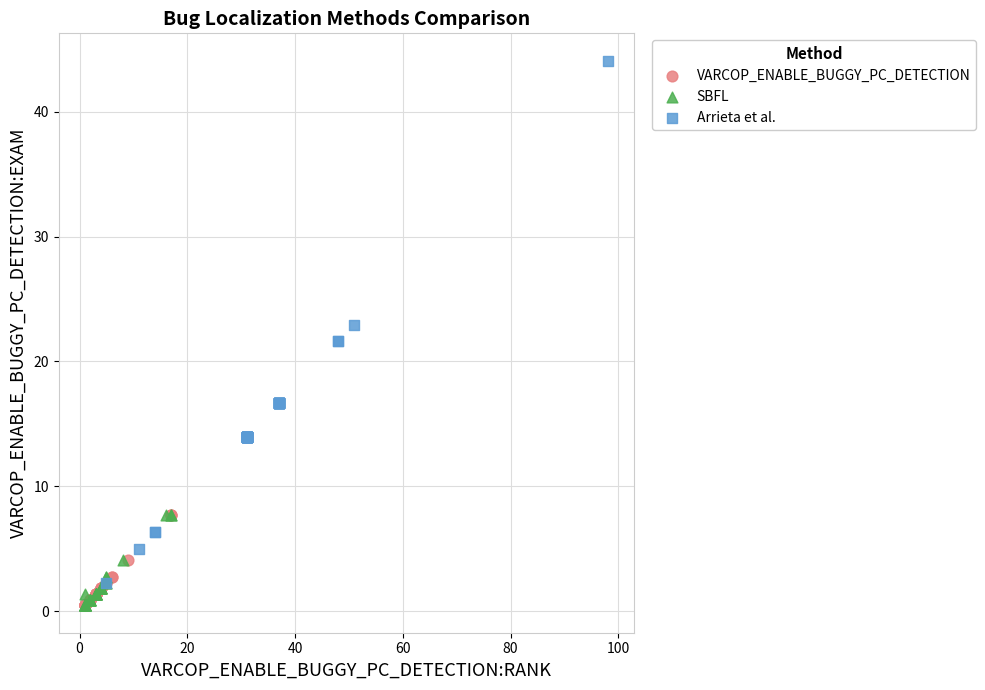

Which series has the largest Y range (max minus min)?

Arrieta et al.